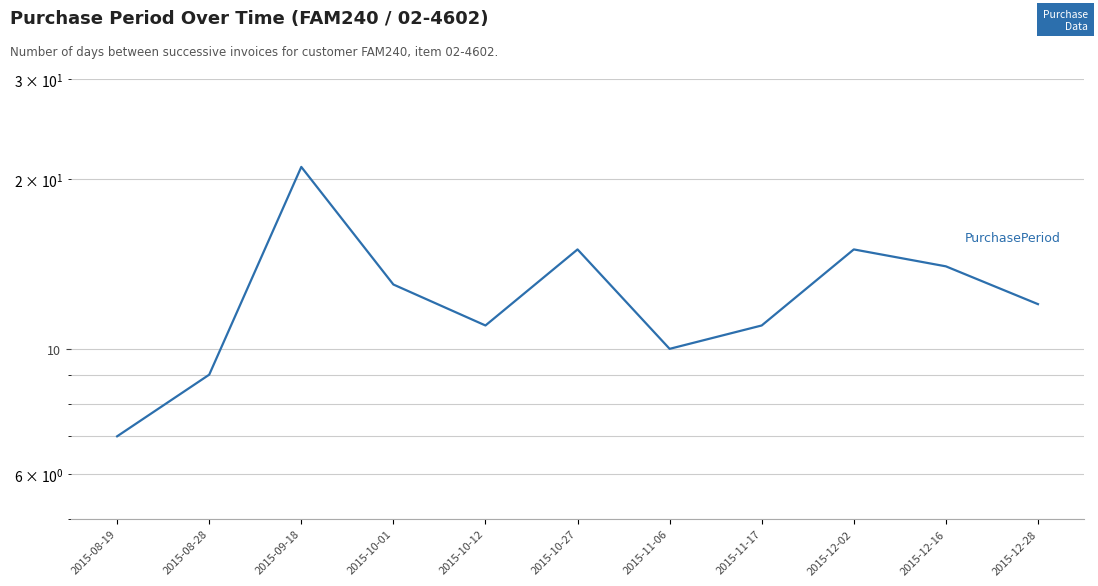

True or false: the data has more than 0 interior local peaks.

True